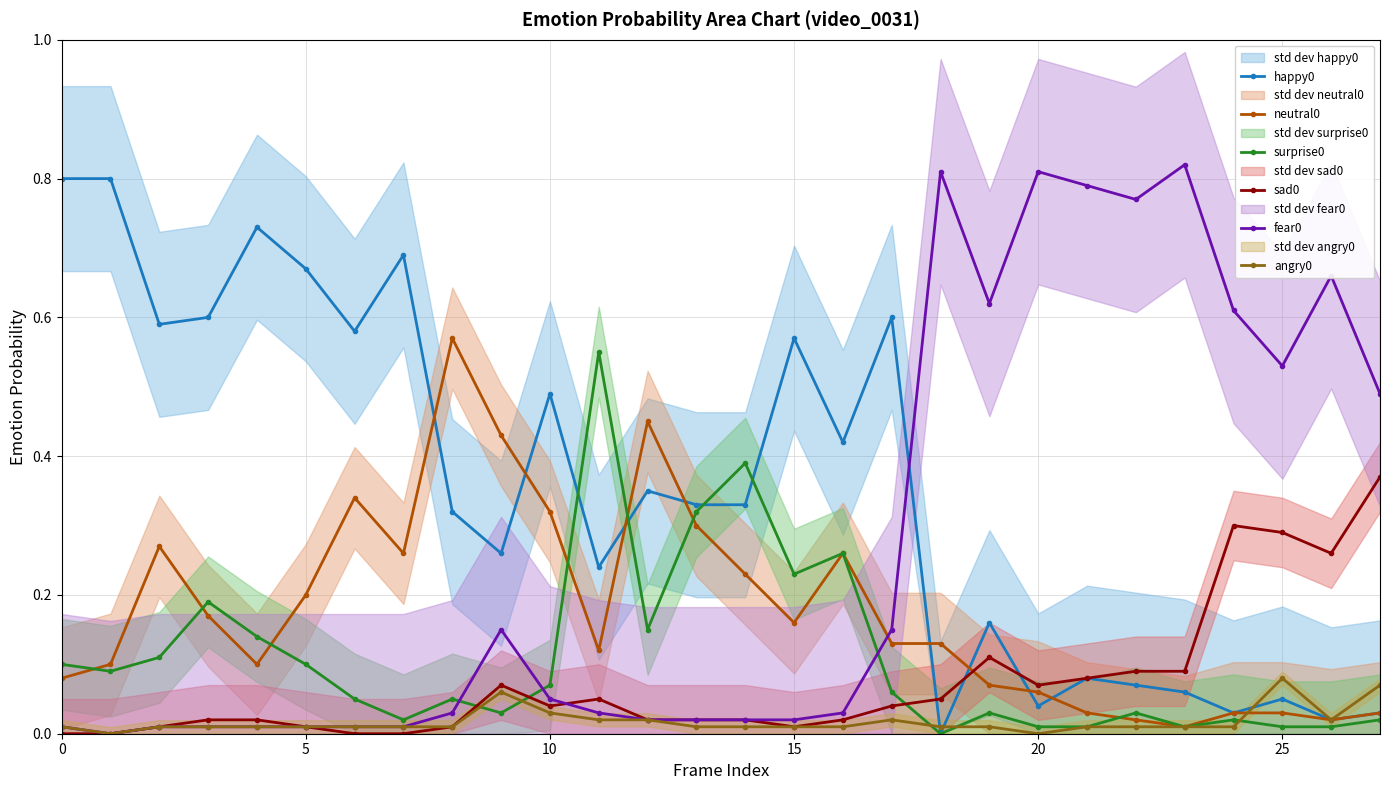

Count the angry0 values in the range 0 to 1.

28